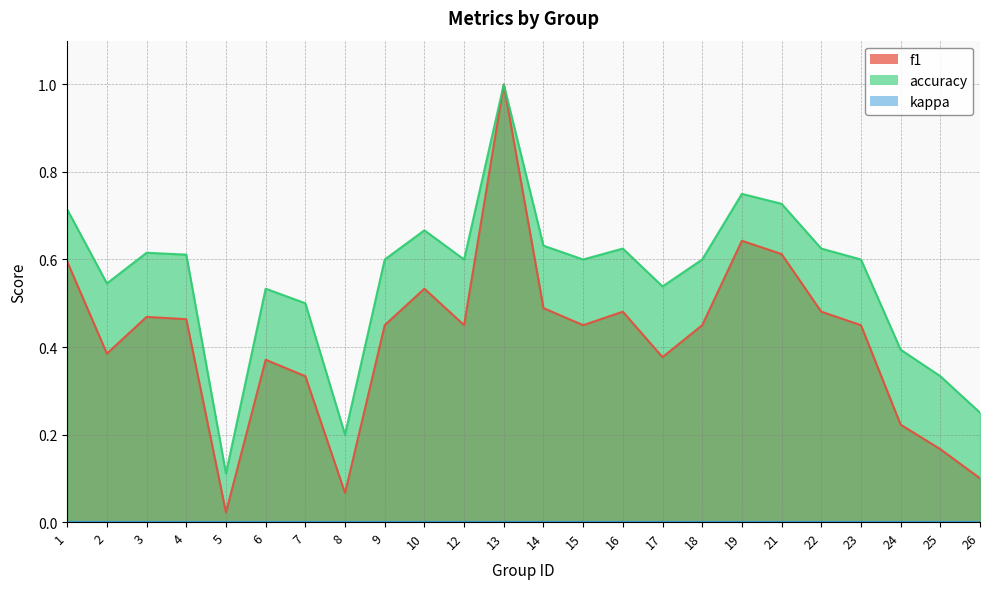

How many accuracy values are between 0 and 1?

24